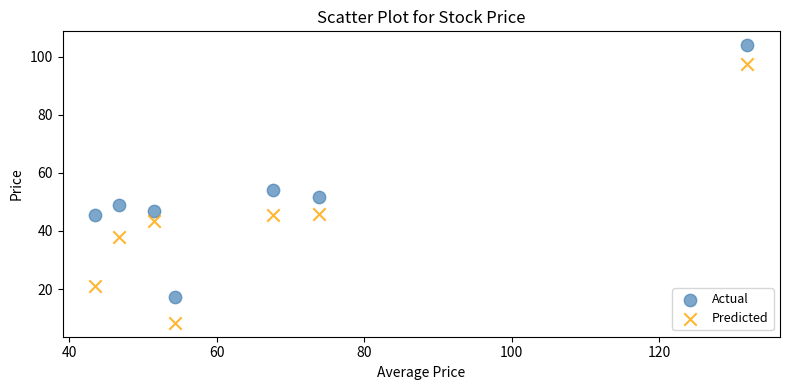

Which series reaches the minimum Y coordinate?

Predicted